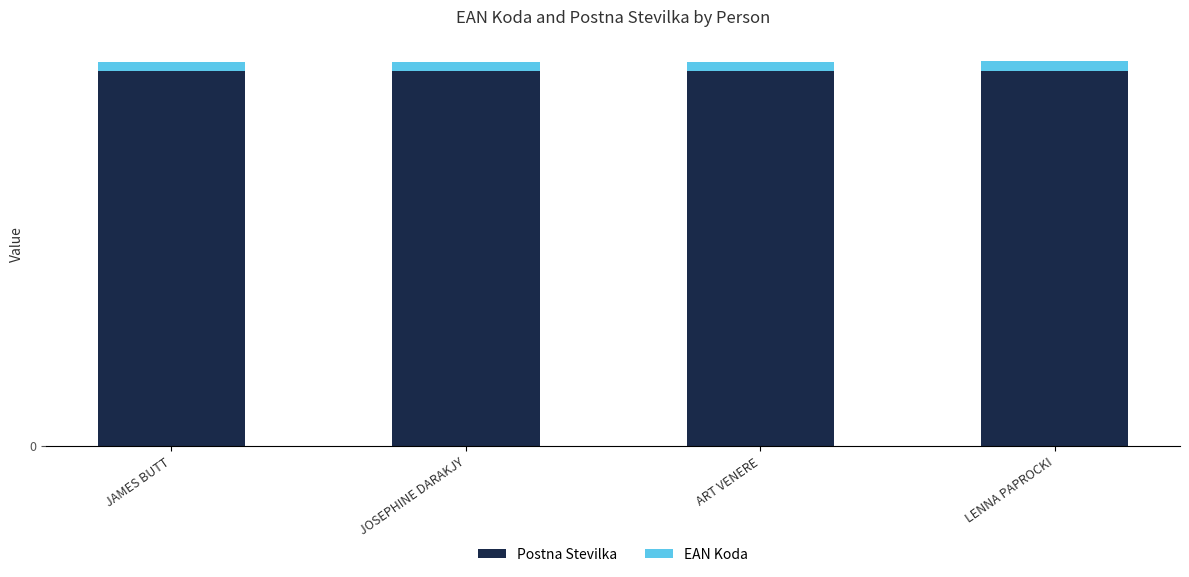

At how many categories does at least one series exceed 68852?

4